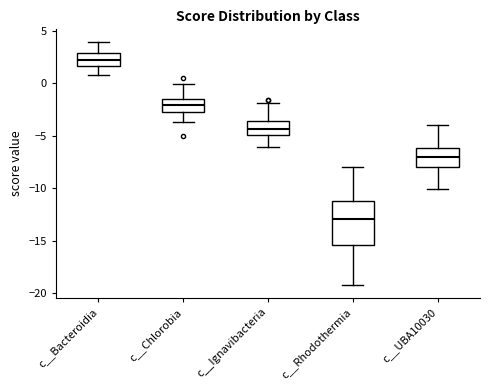

Reading left to right, read every box against the y-axis: the position of its median line, the range the box covers, and the ends of its whiskers. The values are not printed on the chart, so give them approximately, as read against the axis.

c__Bacteroidia: median 2.0, box 1.5 to 3.0, whiskers 0.5 to 4.0
c__Chlorobia: median -2.0, box -3.0 to -1.5, whiskers -3.5 to 0.0
c__Ignavibacteria: median -4.5, box -5.0 to -3.5, whiskers -6.0 to -2.0
c__Rhodothermia: median -13.0, box -15.5 to -11.0, whiskers -19.5 to -8.0
c__UBA10030: median -7.0, box -8.0 to -6.0, whiskers -10.0 to -4.0